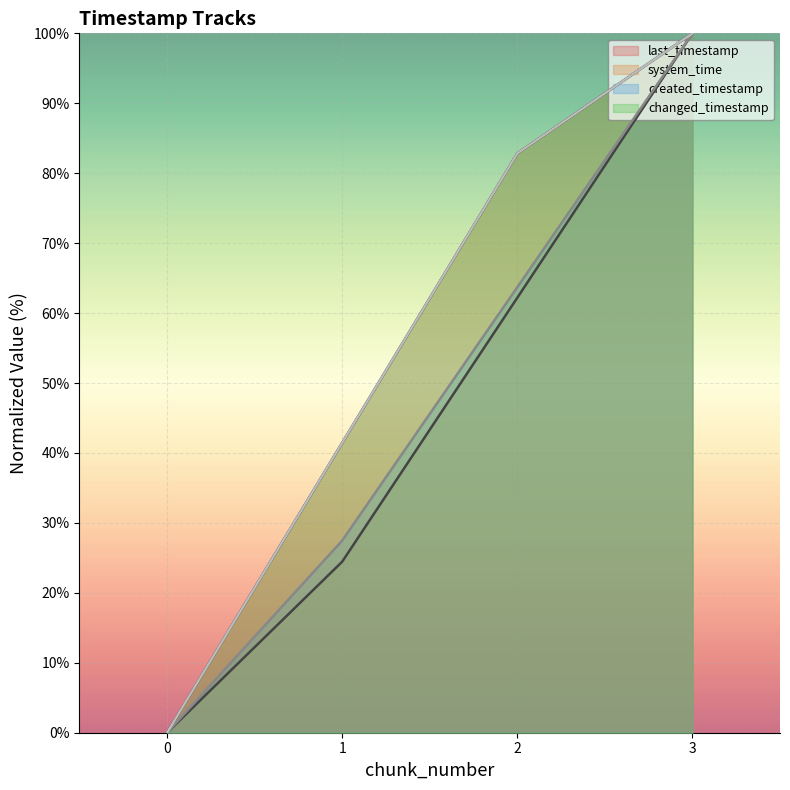

What is the sum of all created_timestamp values?

191.2